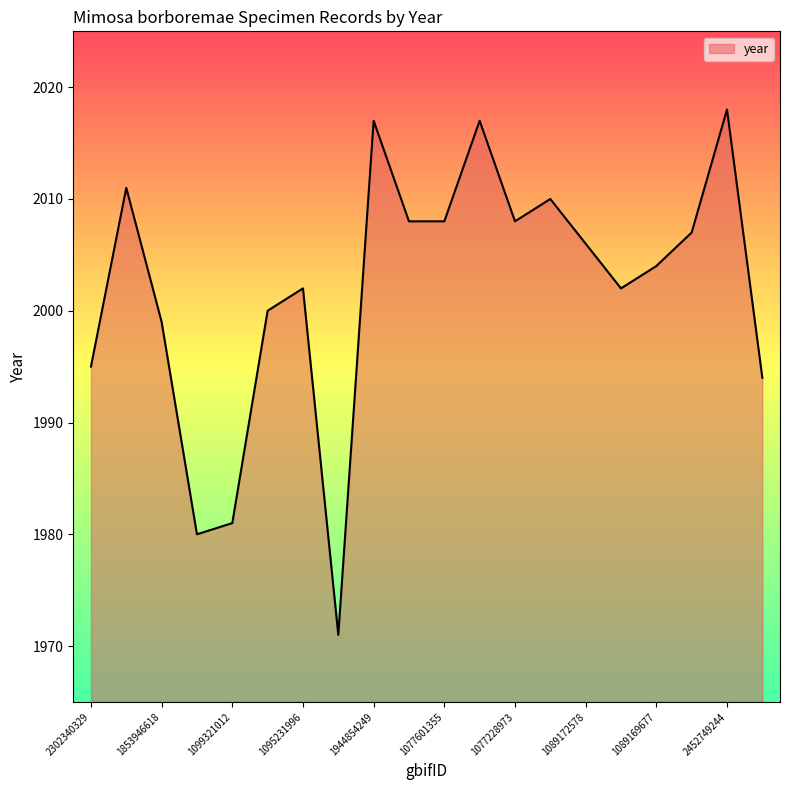

What is the smallest value displayed?

1971